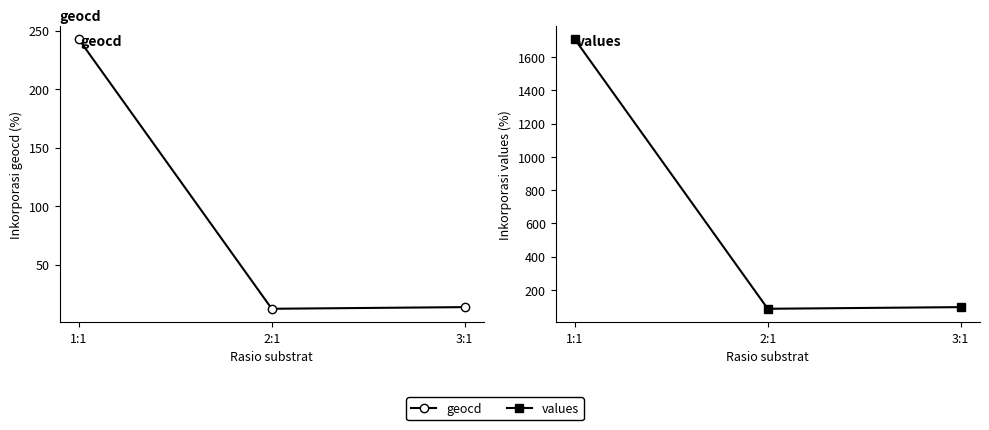

Is the value of values at 1:1 greater than the value of geocd at 2:1?

Yes